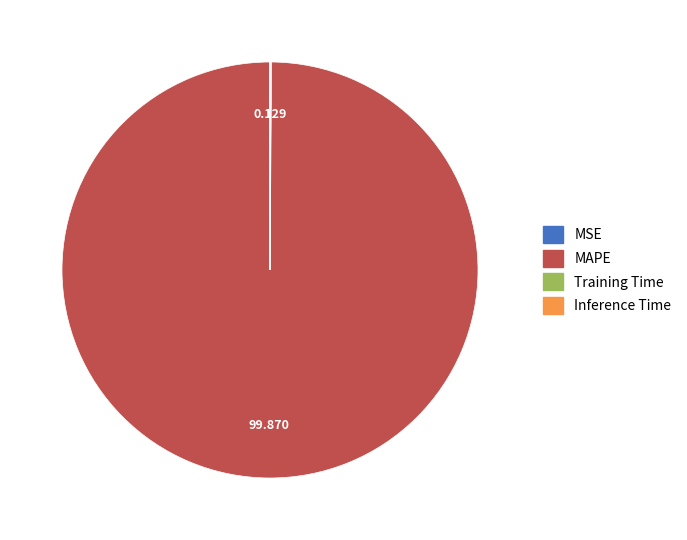

Which category accounts for the majority?

MAPE